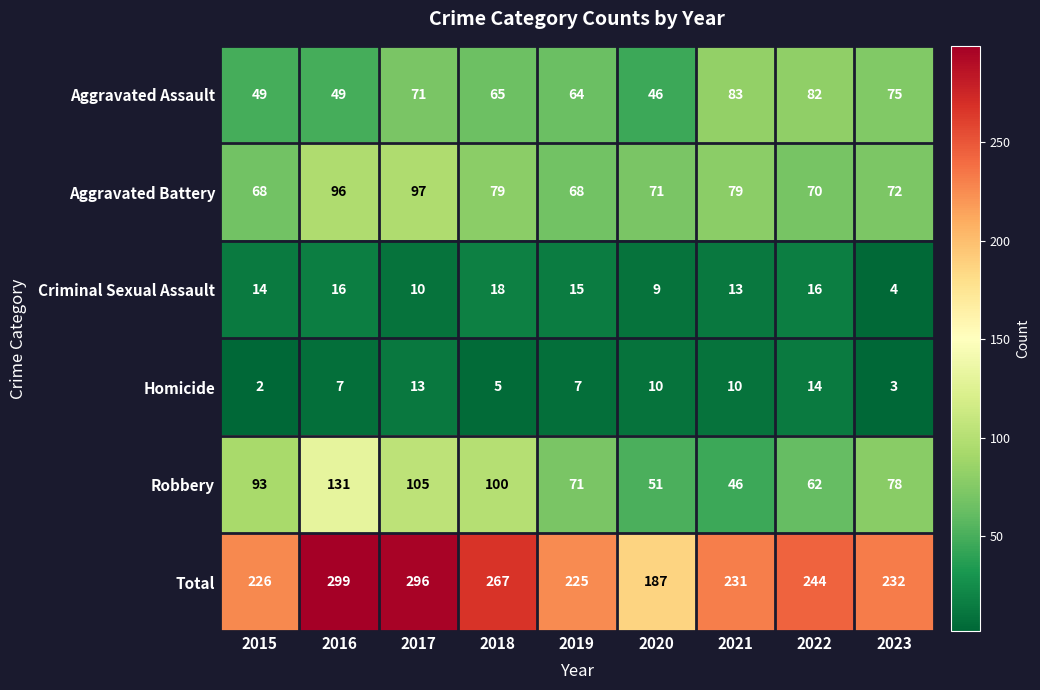

Which category has the lowest value across all series?

2015